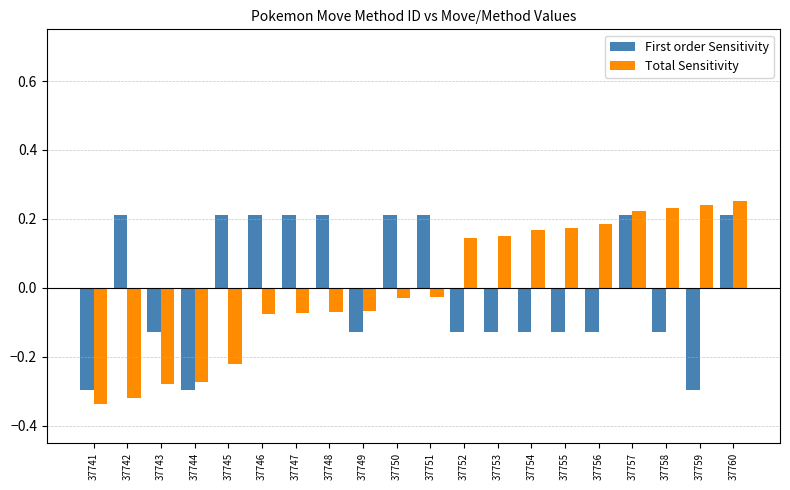

What is the difference between the second highest and minimum values in the Total Sensitivity series?

0.6